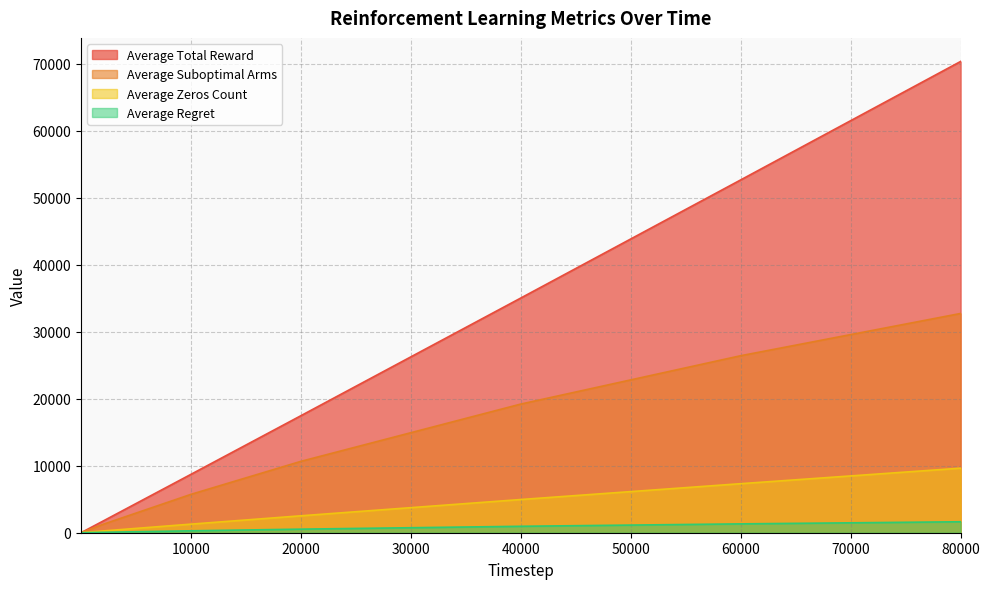

The value of Average Regret at 20000 is 244.3. True or false?

False